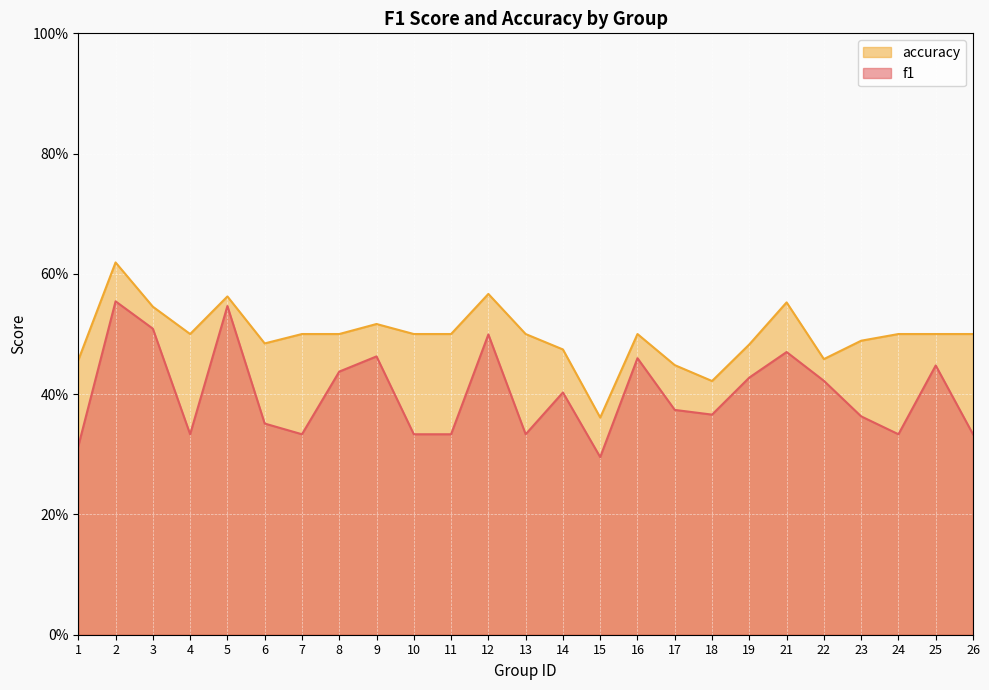

Reading left to right, what are all the values shown in this chart?

f1: 0.3	0.6	0.5	0.3	0.5	0.4	0.3	0.4	0.5	0.3	0.3	0.5	0.3	0.4	0.3	0.5	0.4	0.4	0.4	0.5	0.4	0.4	0.3	0.4	0.3
accuracy: 0.5	0.6	0.5	0.5	0.6	0.5	0.5	0.5	0.5	0.5	0.5	0.6	0.5	0.5	0.4	0.5	0.4	0.4	0.5	0.6	0.5	0.5	0.5	0.5	0.5